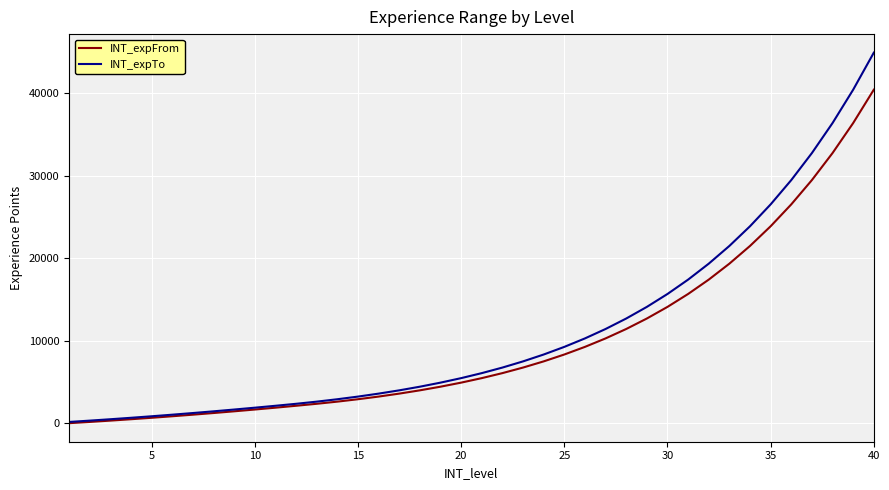

Which series has the largest range (max minus min)?

INT_expTo